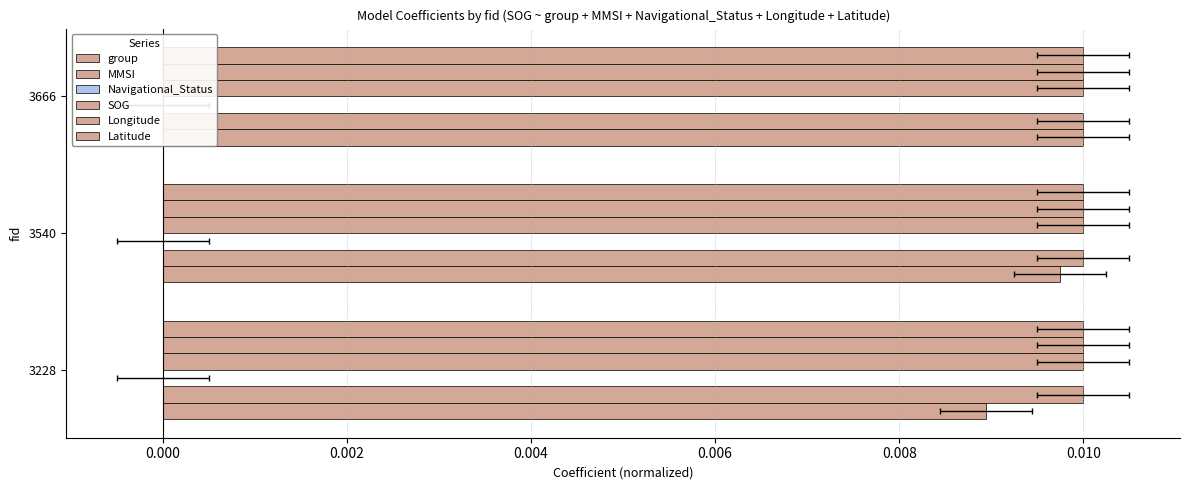

Which series changed the most between −0.002 and 0.000?

group